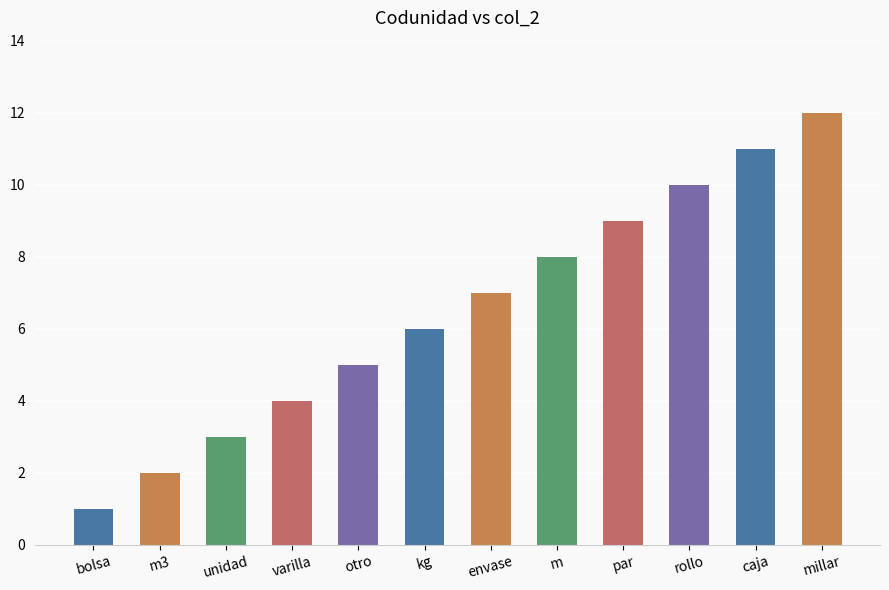

What is the sum of all values?

78